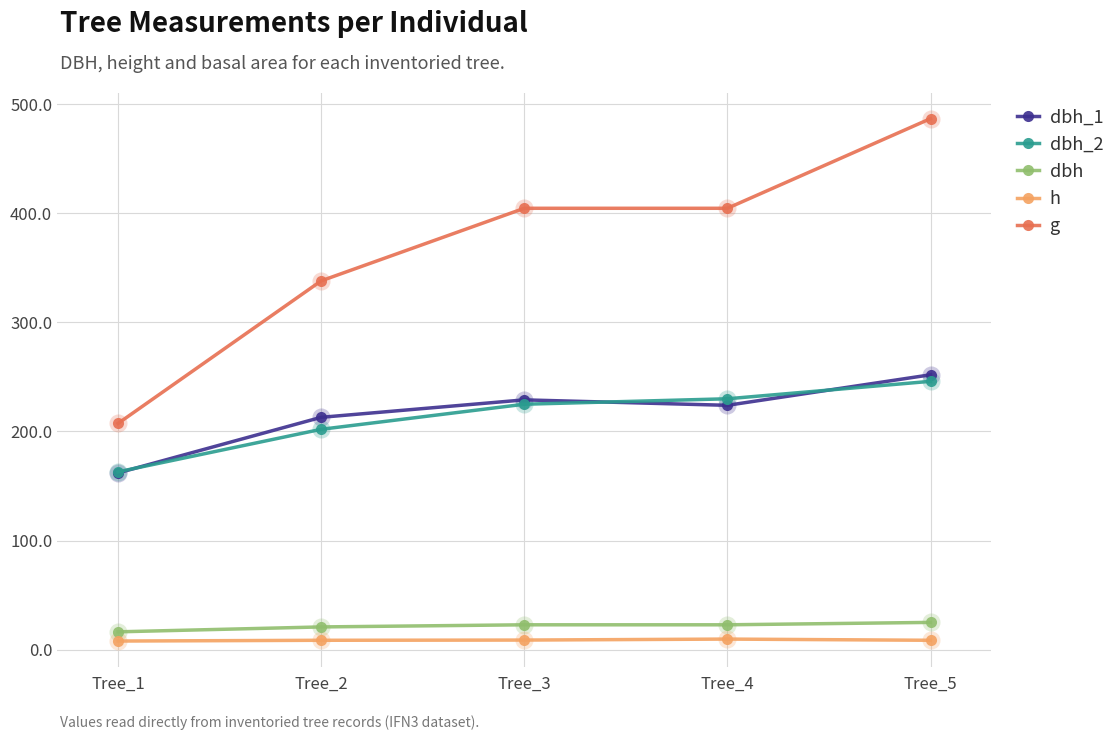

Does the chart display data point markers on the line(s)?

Yes